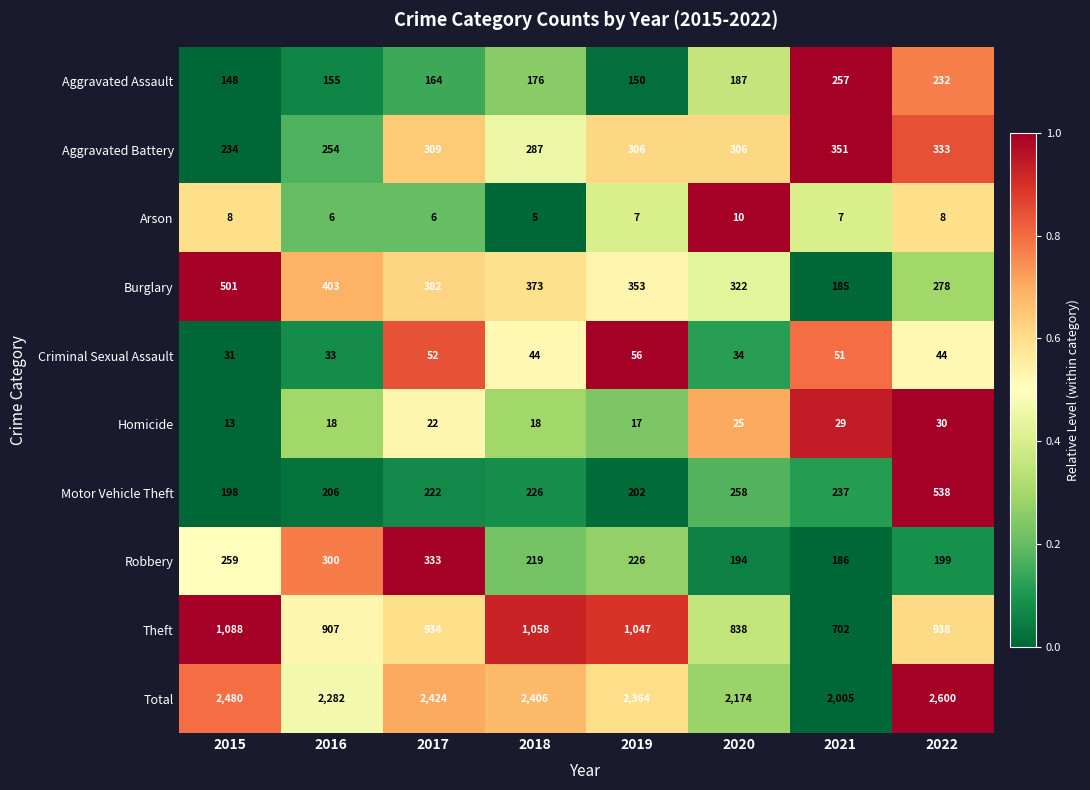

At which category is the sum across all series the highest?

2022